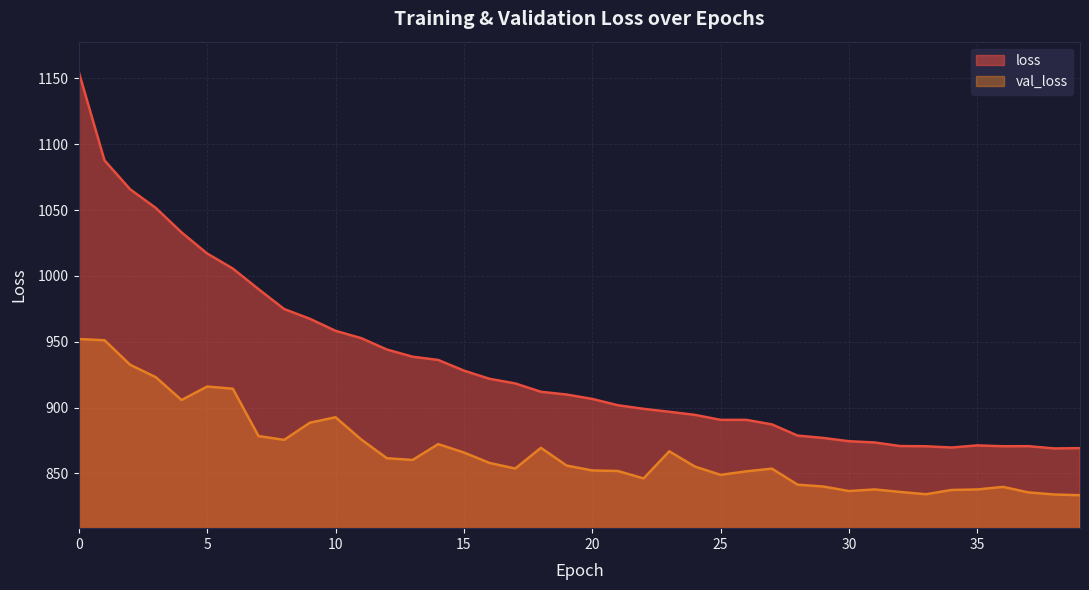

List the series in order of their peak value, highest first.

loss, val_loss